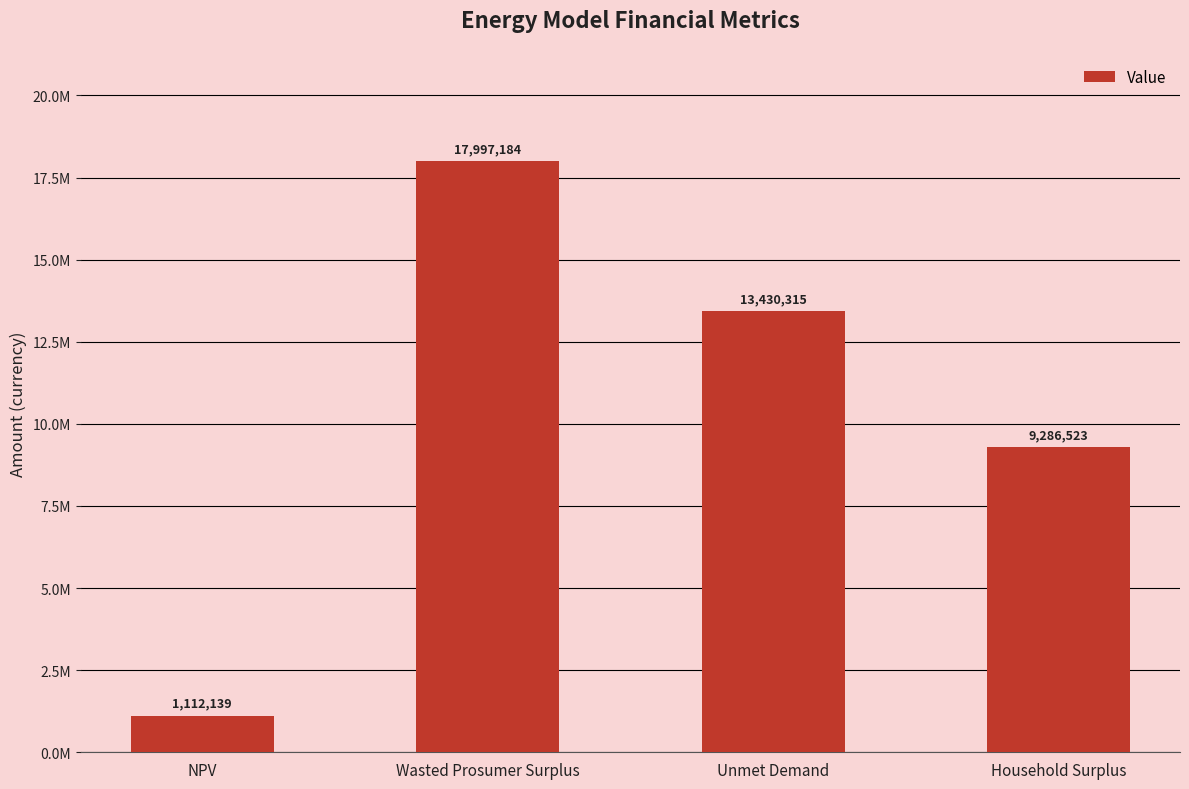

What is the sum of all values?

41826161.0